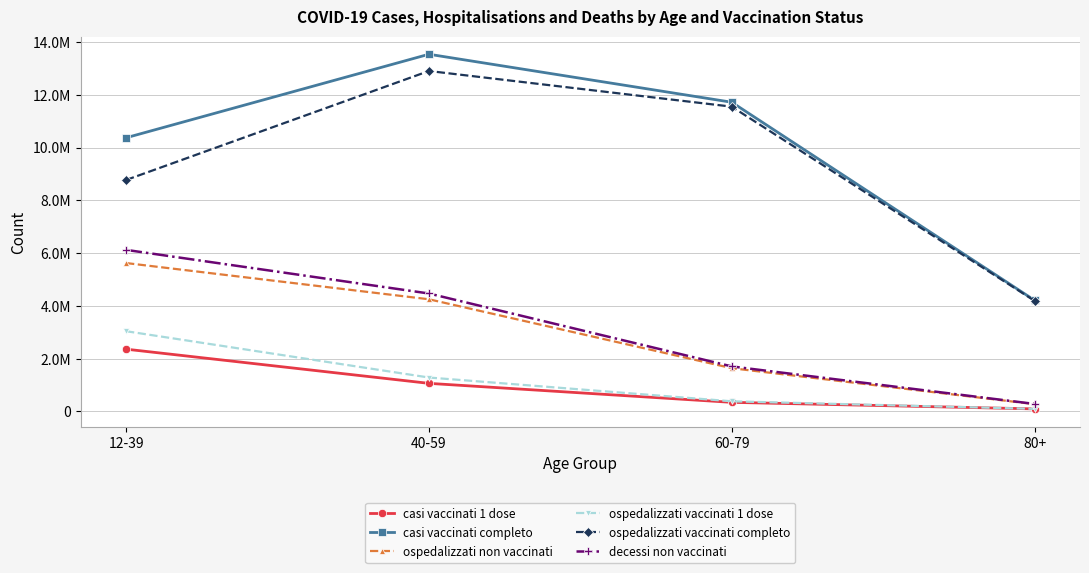

At which label does decessi non vaccinati reach its minimum?

80+